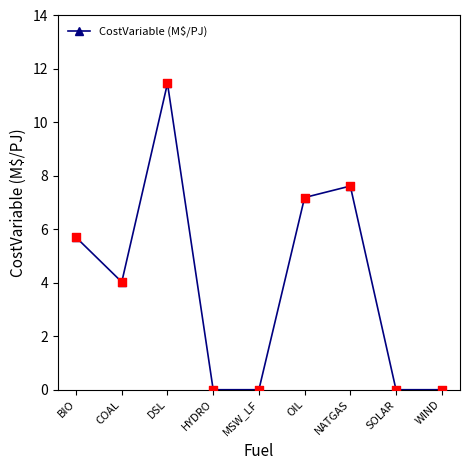

What is the change in value from BIO to MSW_LF?

-5.7